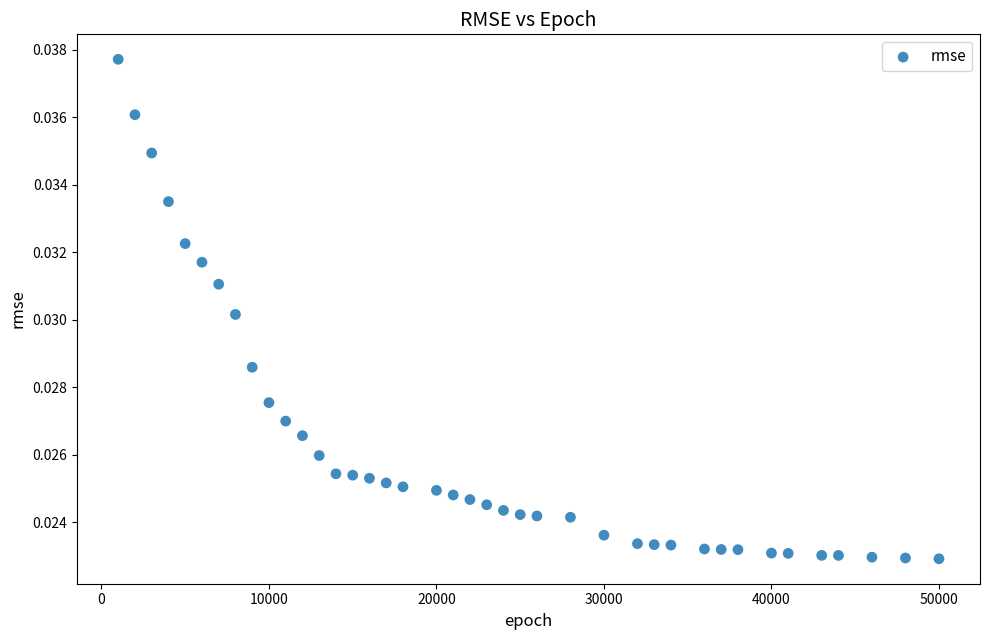

What is the range of X values (max minus min)?

49000.0